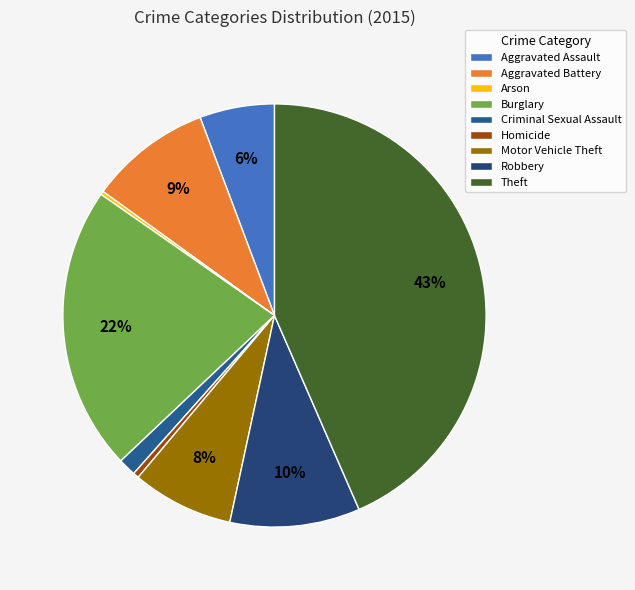

Is it true that Aggravated Assault is 6% of the pie?

True